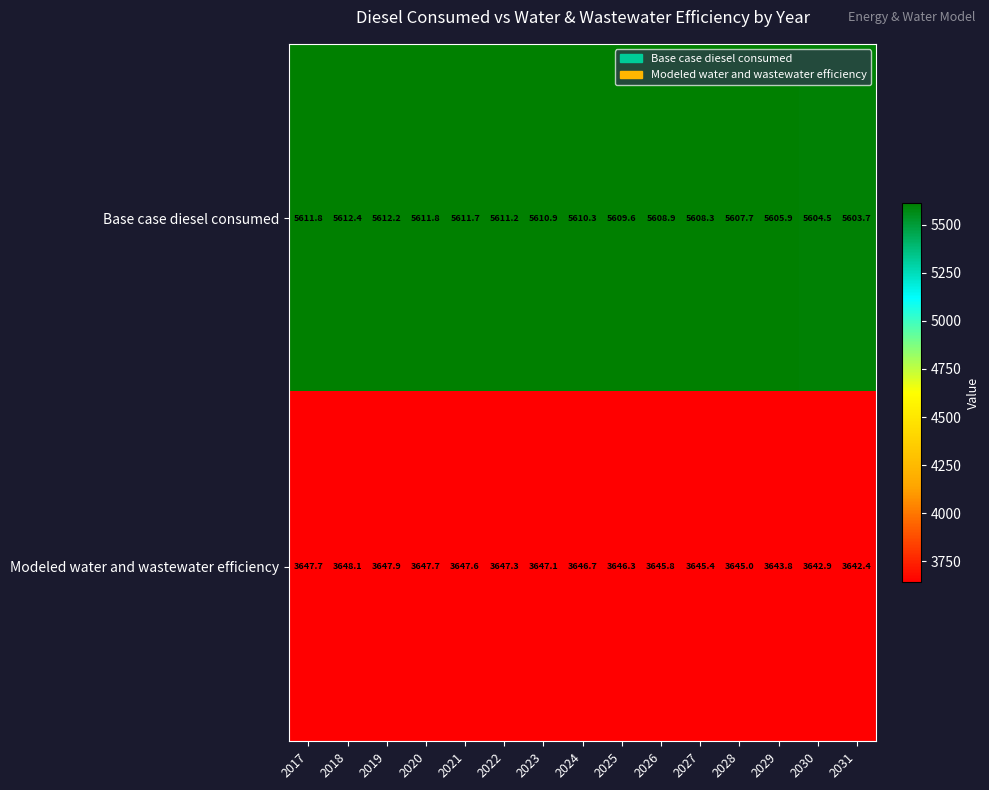

What is the difference between the Base case diesel consumed values at 2018 and 2027?

4.1